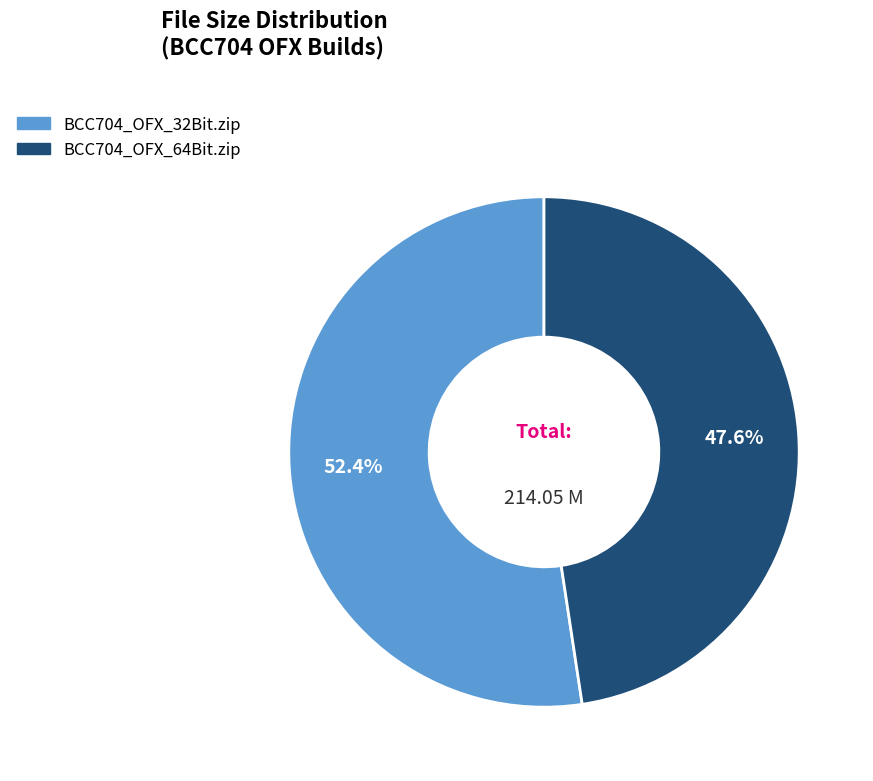

To the nearest percent, what is the difference between the BCC704_OFX_64Bit.zip and BCC704_OFX_32Bit.zip slice percentages?

5%